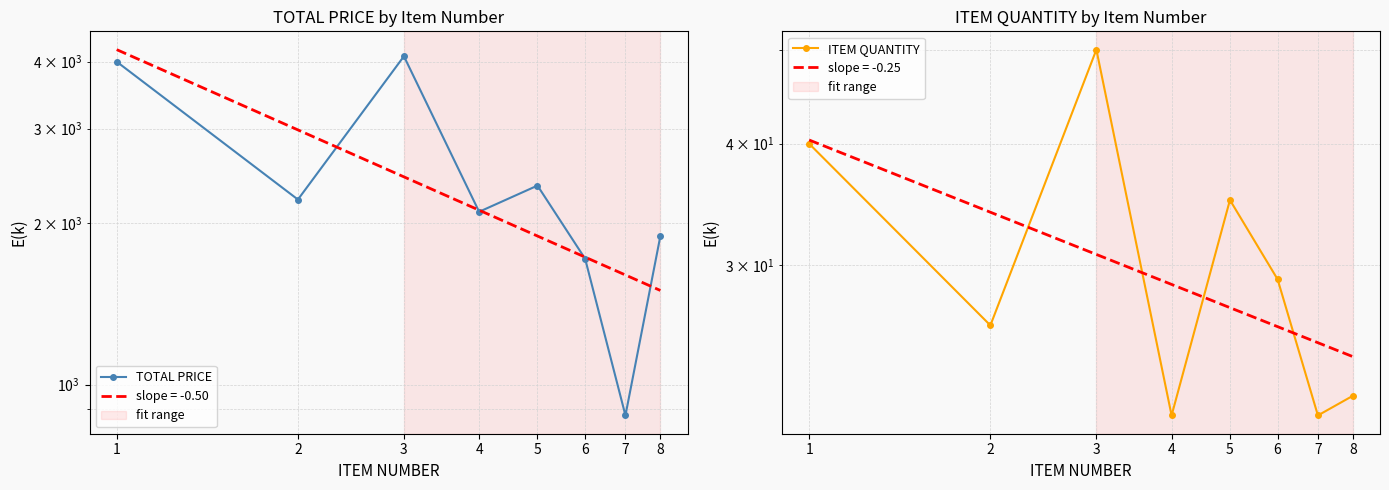

Rank the series by their average value, from lowest to highest.

ITEM QUANTITY, TOTAL PRICE